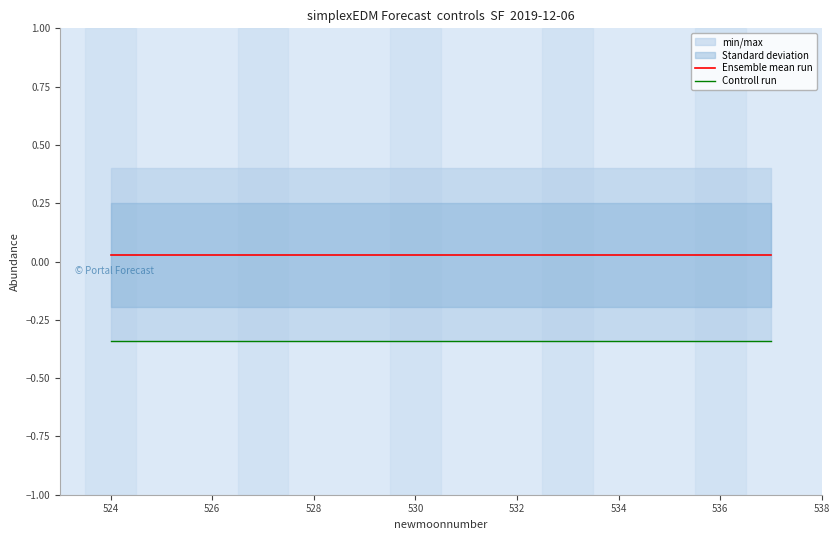

The Controll run series shows -0.3 at 528. True or false?

True